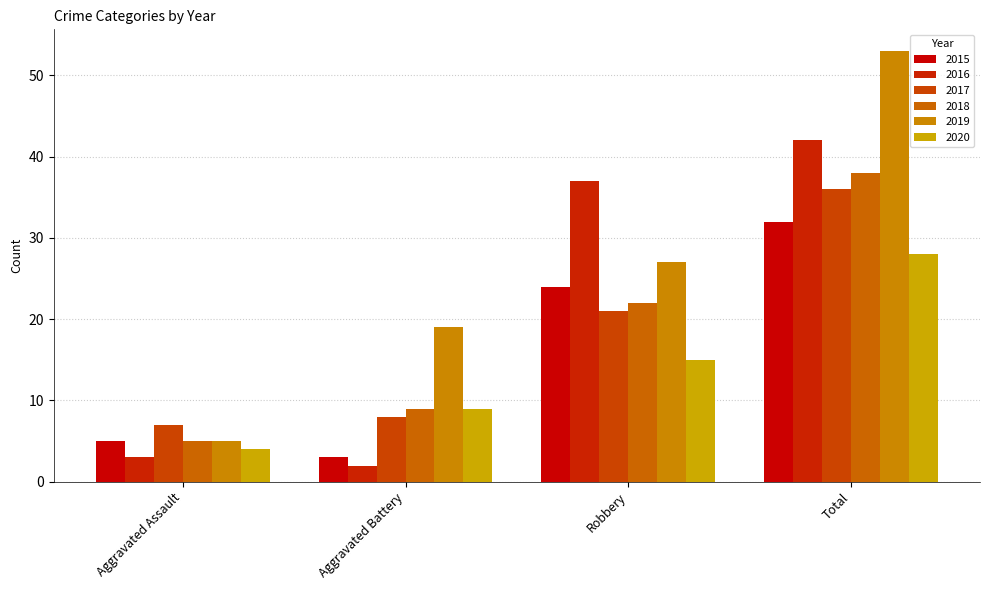

Which series changed the most between Aggravated Assault and Aggravated Battery?

2019